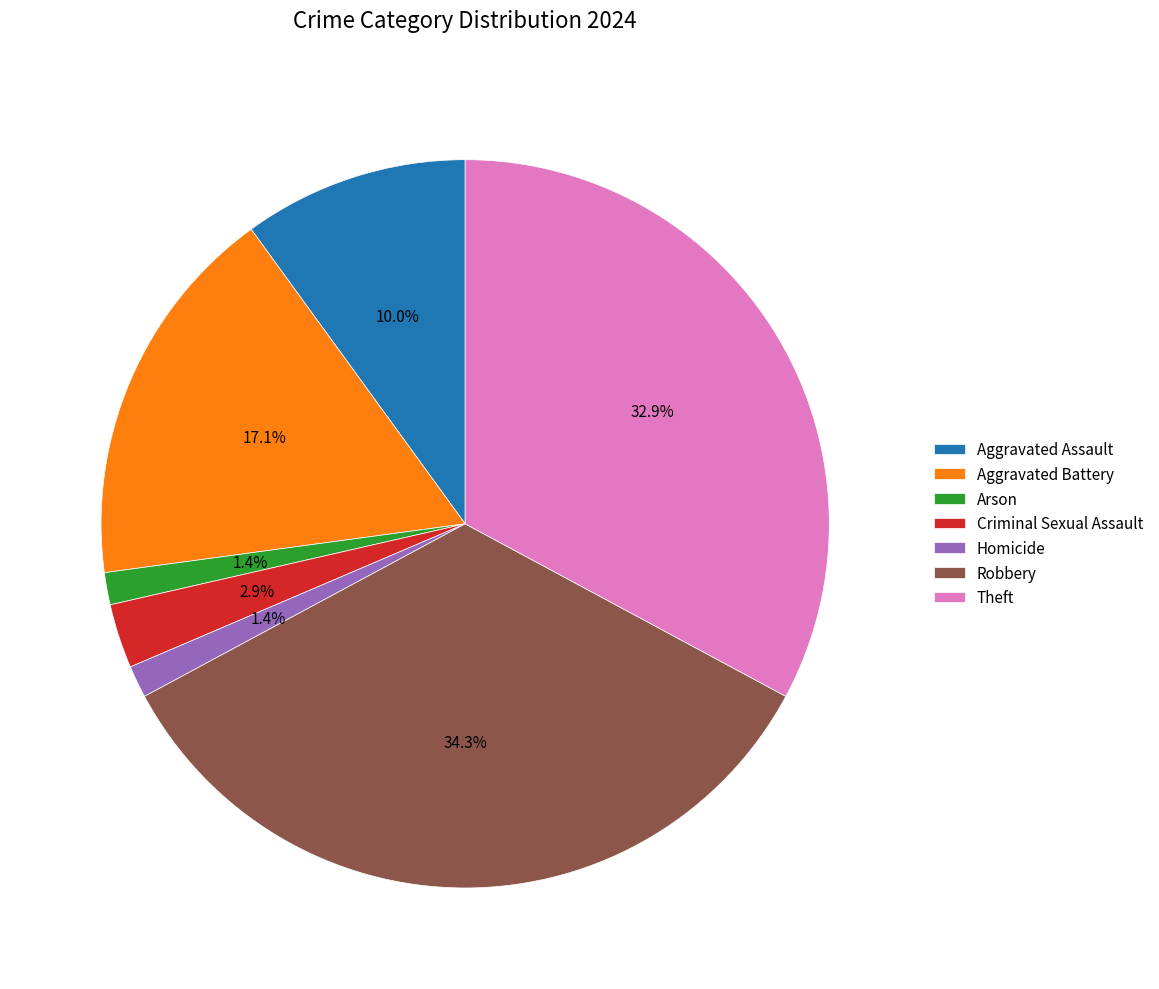

Is Arson the majority of the pie?

No